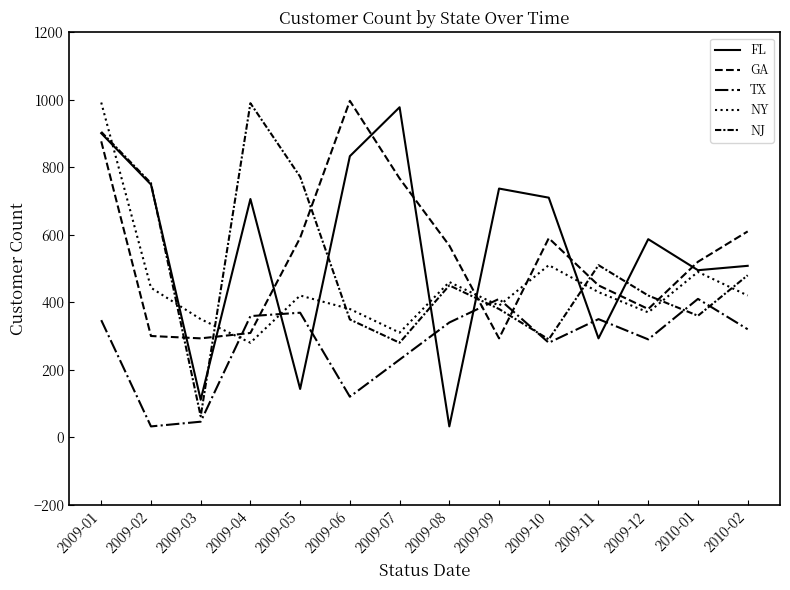

What is the label of the 5th point from the left?

2009-05